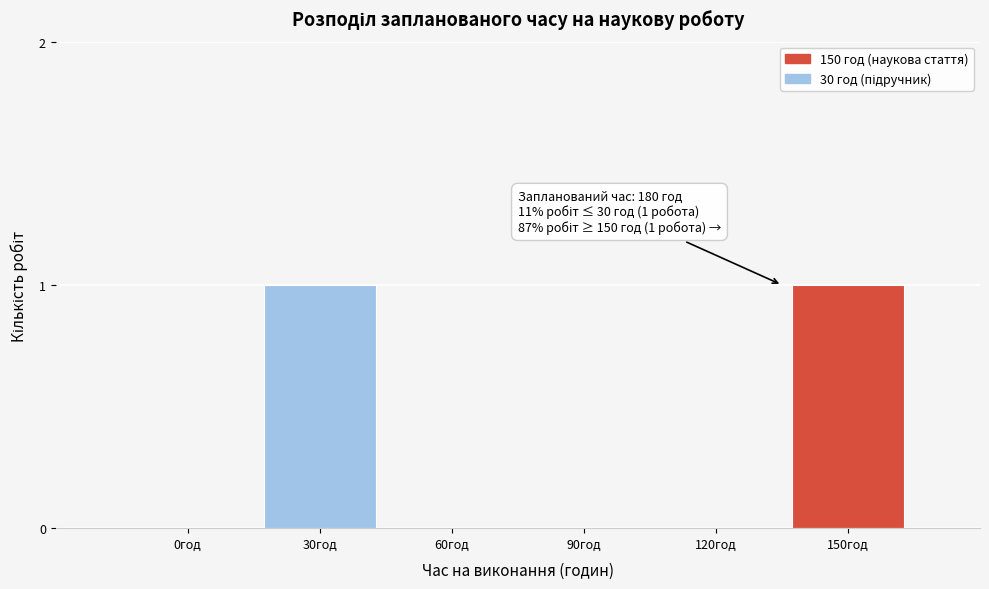

Reading left to right, what are all the values shown in this chart?

0год=0	30год=1	60год=0	90год=0	120год=0	150год=1